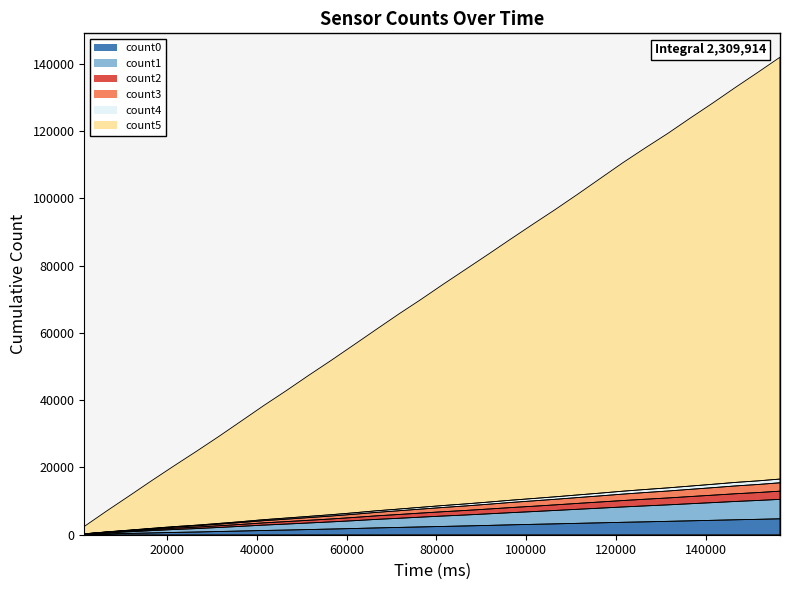

Reading right to left, transcribe all the data shown in this chart.

count0: 156598=4734	151595=4577	146592=4441	141589=4282	136586=4133	131583=3978	126580=3831	121577=3693	116574=3540	111571=3387	106568=3235	101565=3089	96562=2940	91559=2769	86556=2611	81553=2468	76550=2318	71547=2169	66544=2021	61541=1846	56538=1691	51535=1540	46532=1387	41529=1261	36526=1104	31524=954	26521=806	21518=684	16515=539	11512=391	6509=245	1506=84
count1: 156598=5781	151595=5603	146592=5443	141589=5264	136586=5080	131583=4898	126580=4742	121577=4560	116574=4370	111571=4180	106568=3988	101565=3790	96562=3616	91559=3438	86556=3259	81553=3093	76550=2910	71547=2714	66544=2530	61541=2321	56538=2123	51535=1951	46532=1781	41529=1598	36526=1394	31524=1204	26521=1021	21518=864	16515=678	11512=477	6509=299	1506=90
count2: 156598=2438	151595=2352	146592=2293	141589=2214	136586=2137	131583=2055	126580=1984	121577=1915	116574=1833	111571=1755	106568=1662	101565=1587	96562=1513	91559=1431	86556=1351	81553=1286	76550=1209	71547=1130	66544=1053	61541=963	56538=873	51535=802	46532=733	41529=668	36526=578	31524=505	26521=430	21518=369	16515=298	11512=223	6509=142	1506=43
count3: 156598=2489	151595=2401	146592=2326	141589=2230	136586=2148	131583=2066	126580=1993	121577=1908	116574=1815	111571=1735	106568=1661	101565=1597	96562=1517	91559=1423	86556=1342	81553=1265	76550=1186	71547=1108	66544=1029	61541=947	56538=870	51535=796	46532=721	41529=647	36526=560	31524=477	26521=404	21518=339	16515=263	11512=184	6509=109	1506=33
count4: 156598=1111	151595=1072	146592=1047	141589=1005	136586=965	131583=933	126580=903	121577=869	116574=821	111571=780	106568=739	101565=705	96562=673	91559=641	86556=605	81553=574	76550=536	71547=506	66544=473	61541=432	56538=396	51535=368	46532=338	41529=302	36526=257	31524=219	26521=186	21518=153	16515=121	11512=89	6509=54	1506=14
count5: 156598=125447	151595=121437	146592=117410	141589=113362	136586=109434	131583=105405	126580=101591	121577=97694	116574=93608	111571=89490	106568=85492	101565=81612	96562=77664	91559=73699	86556=69786	81553=65828	76550=61803	71547=57942	66544=53900	61541=49902	56538=45888	51535=41946	46532=37880	41529=33949	36526=29936	31524=25891	26521=21967	21518=18077	16515=14166	11512=10177	6509=6222	1506=2200